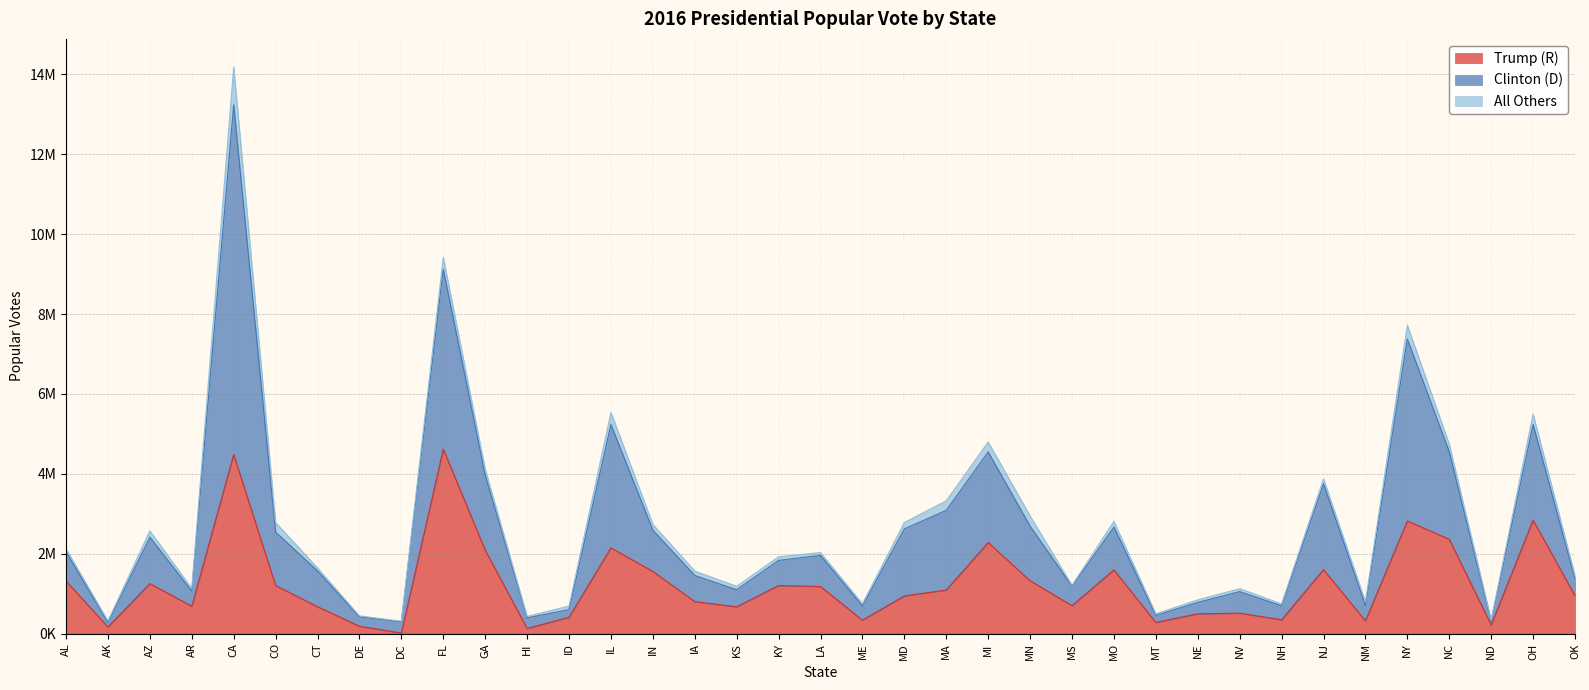

What is the average value of the Trump (R) series?

1237546